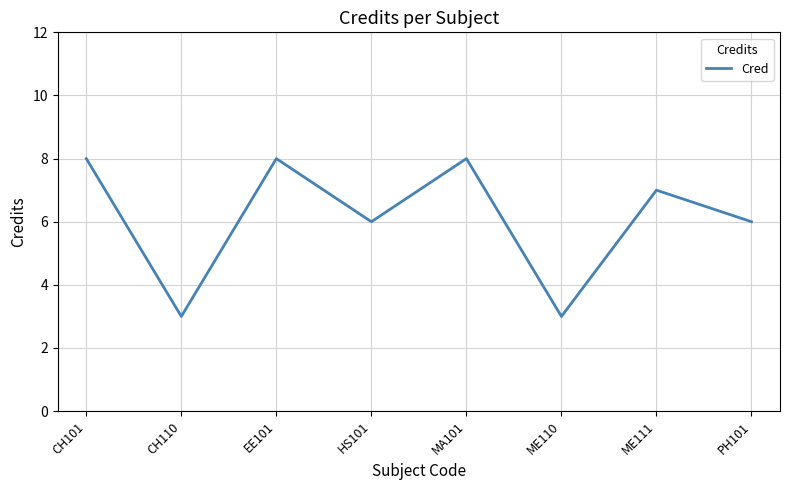

Between HS101 and EE101, which is larger?

EE101